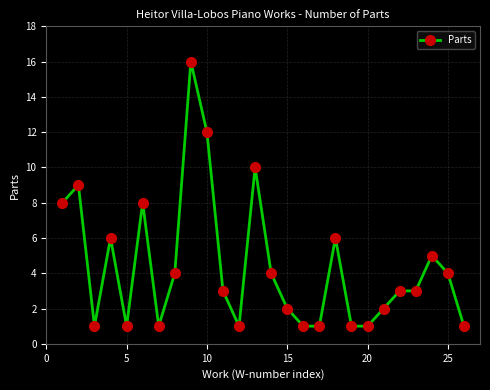

Count the number of data series in this chart.

1